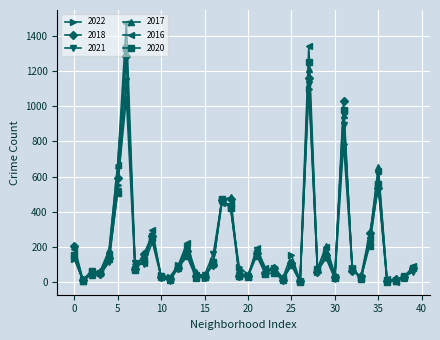

What is the greatest value displayed?

1473